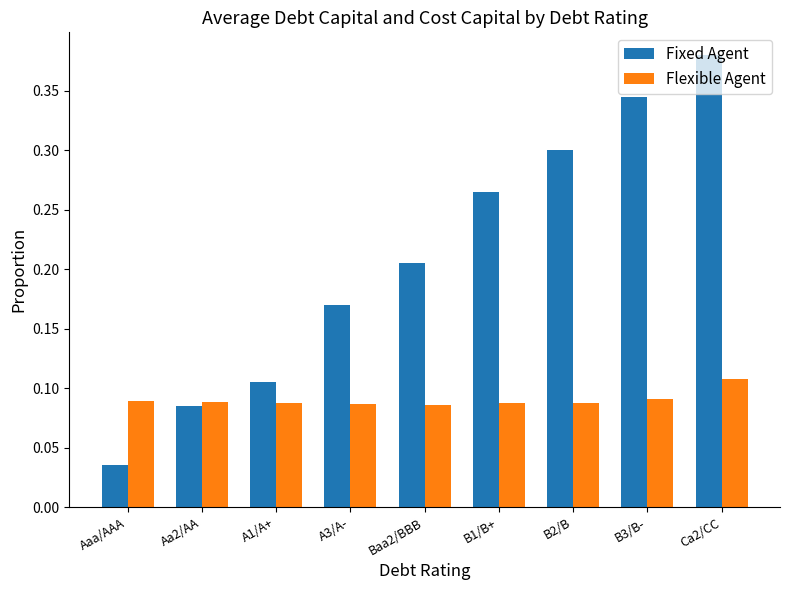

List the series in order of their peak value, highest first.

Fixed Agent, Flexible Agent